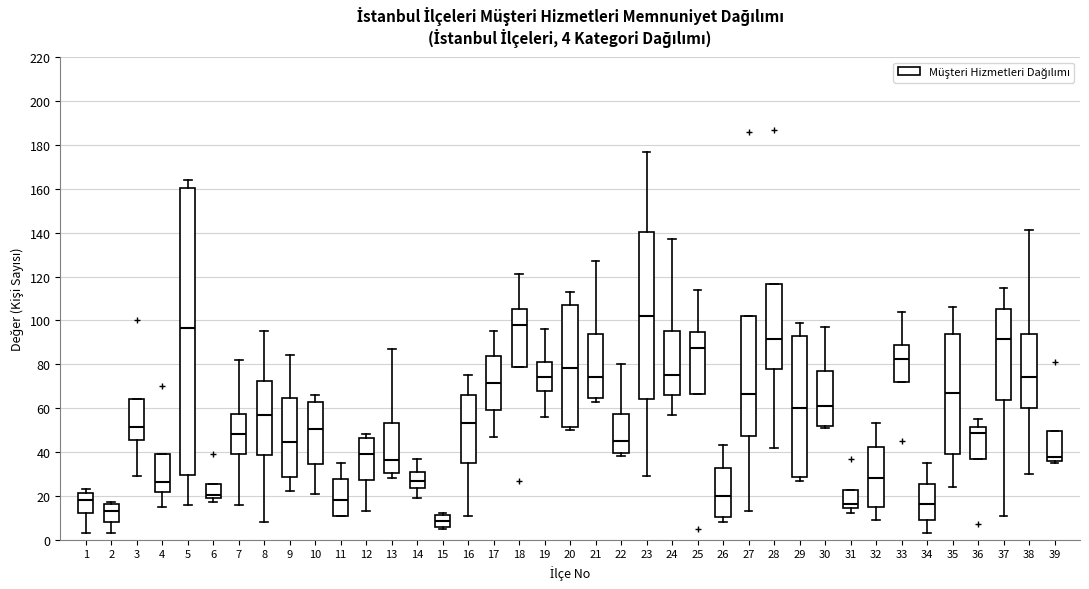

Comparing the boxes themselves (not the whiskers), which one is the tallest?

5